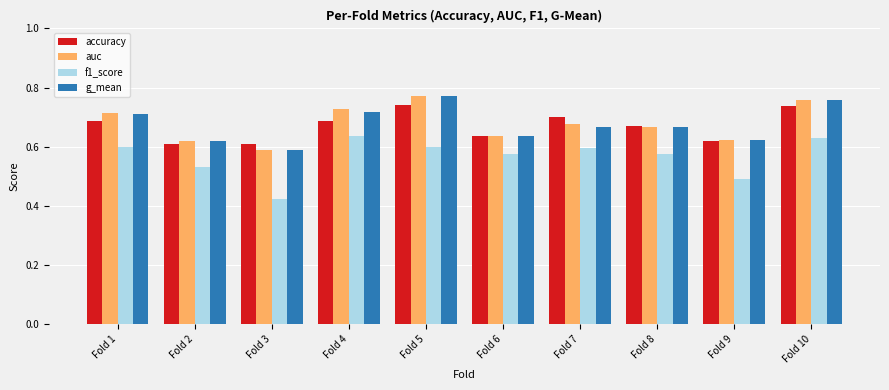

What is the difference between the highest and lowest values at Fold 6?

0.1